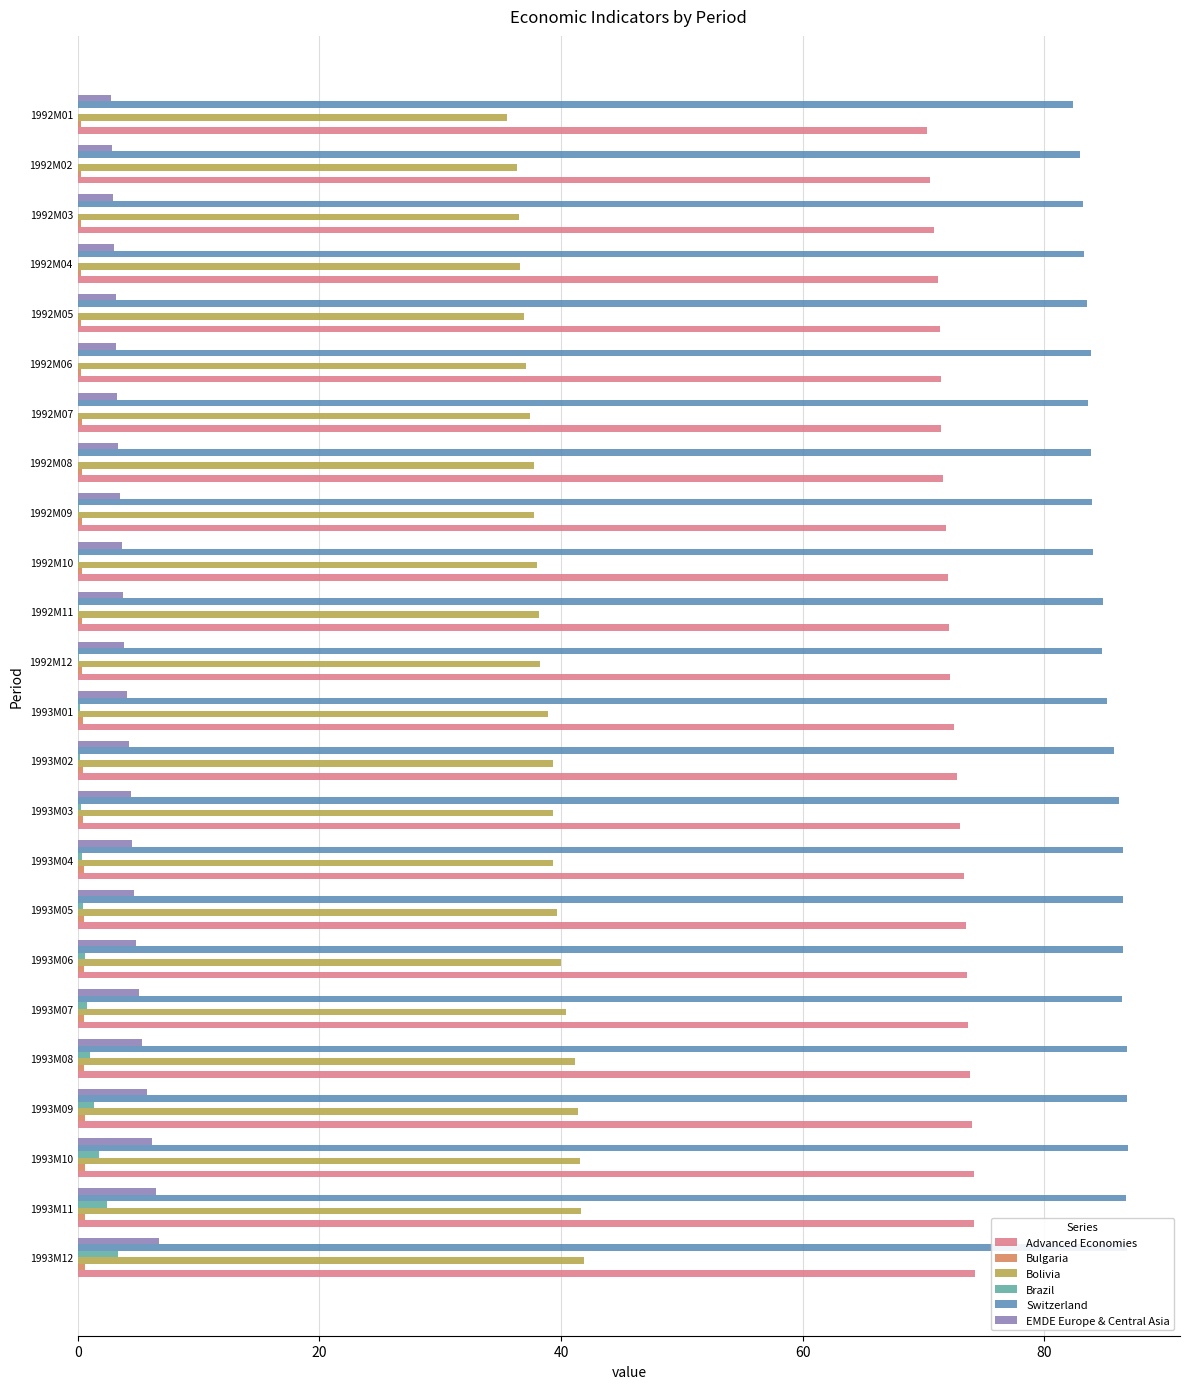

The Bolivia series shows 64.9 at 1992M03. True or false?

False